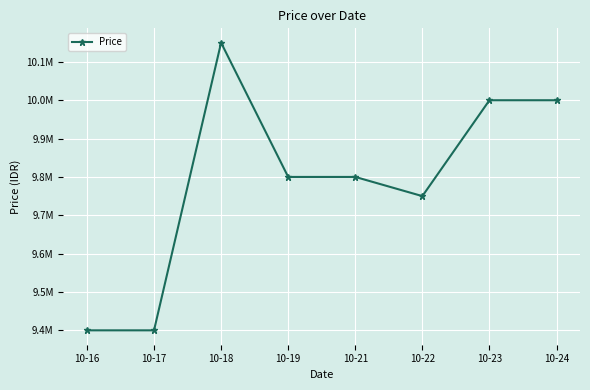

How many points are lower than both their immediate neighbors (excluding endpoints)?

1